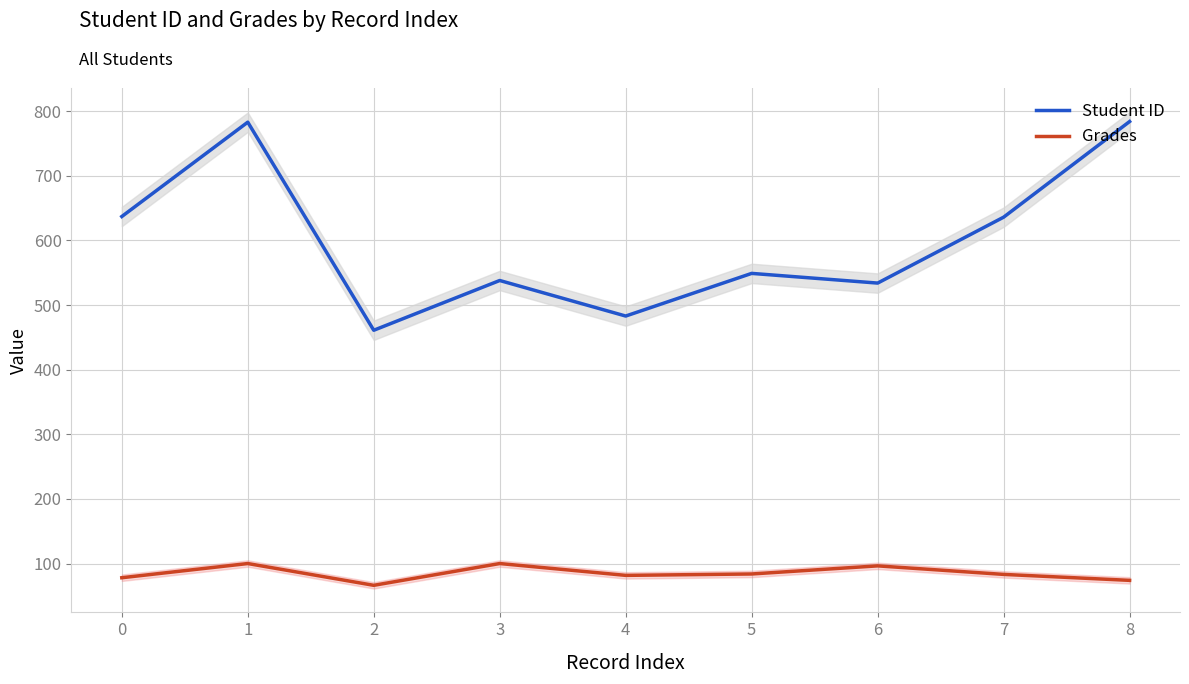

Which series has the largest total across all categories?

Student ID